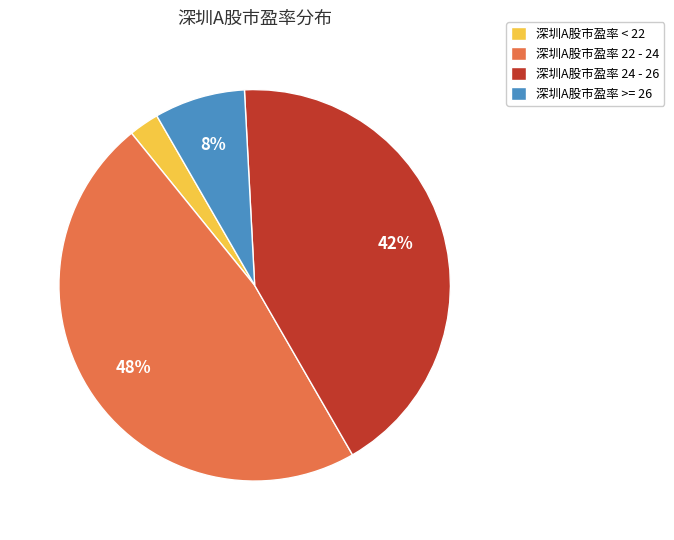

What is the largest slice in the pie chart?

深圳A股市盈率 22 - 24